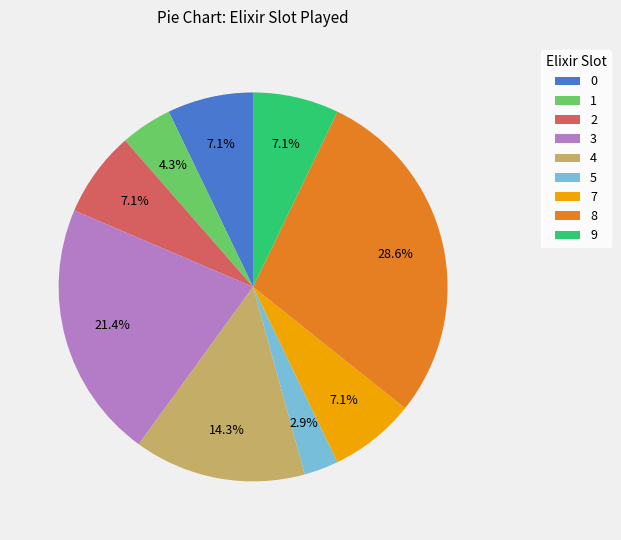

Approximately how many times larger is the value at 9 compared to 1?

1.7